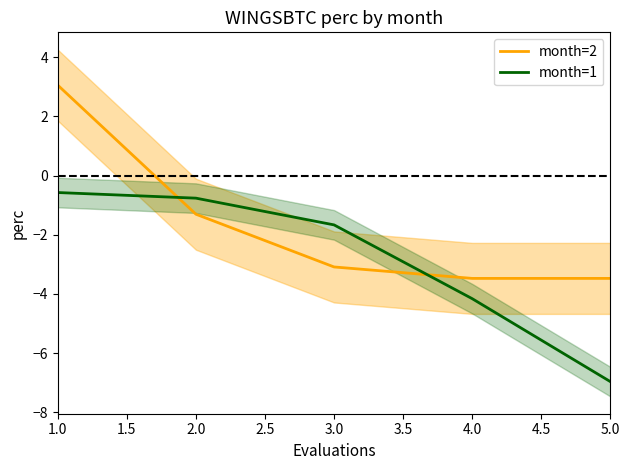

How many times do month=1 and month=2 cross each other?

2